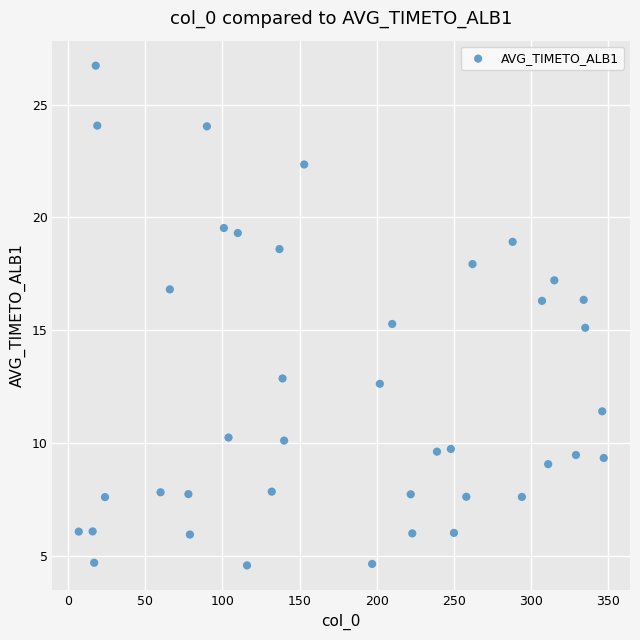

What is the range of Y values (max minus min)?

22.2